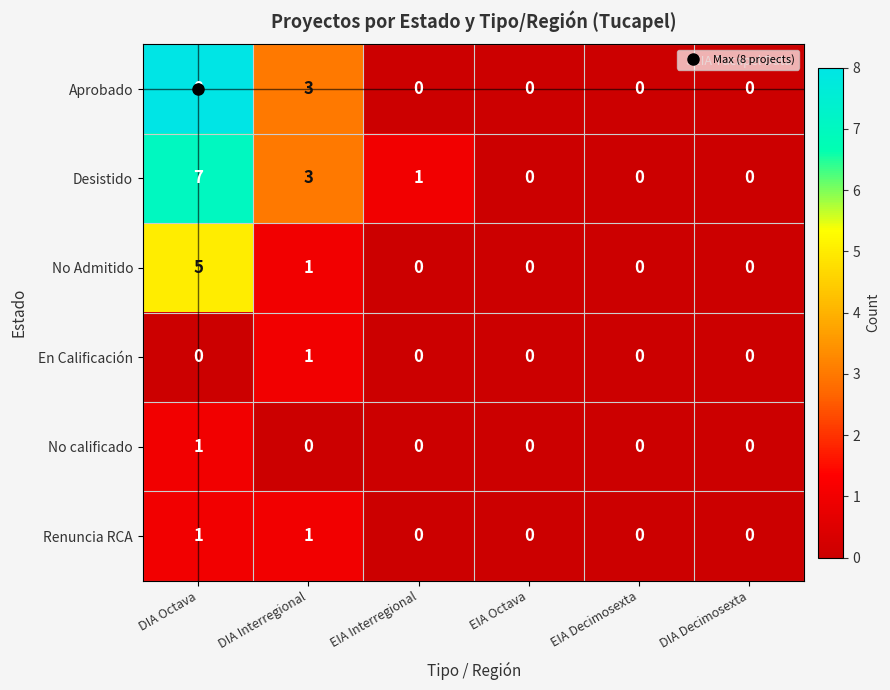

The value of No Admitido at DIA Interregional is 1. True or false?

True